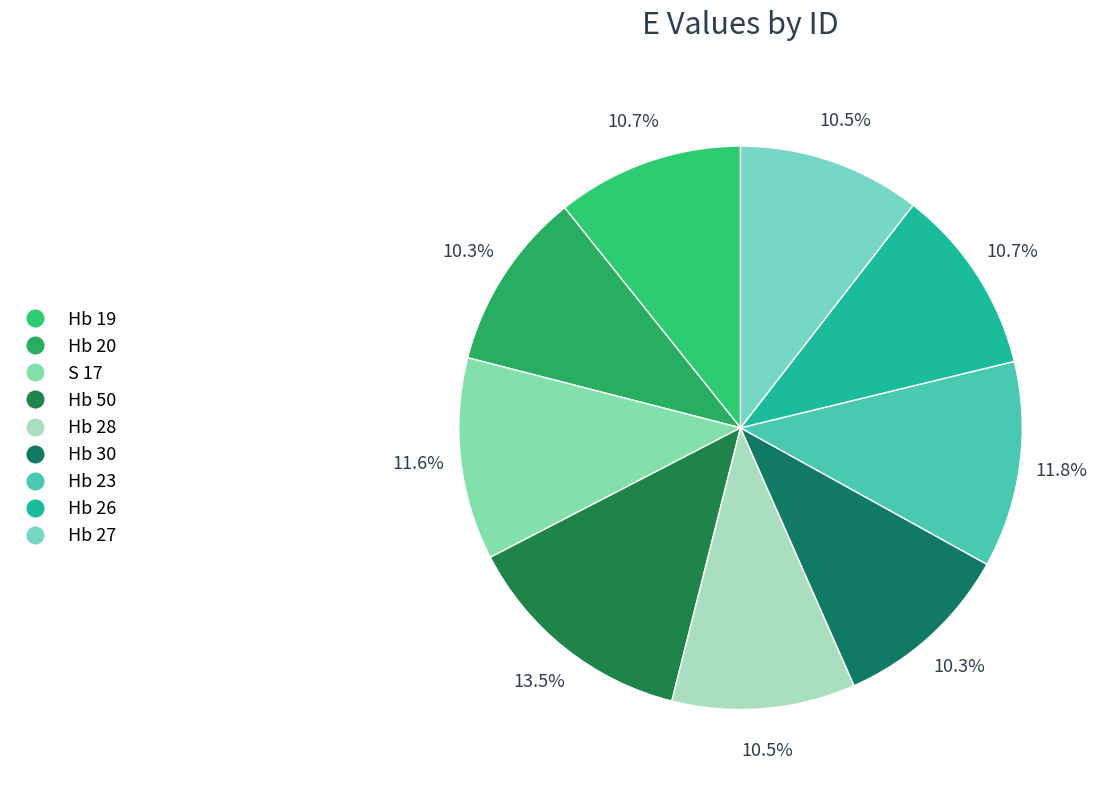

What is the smallest slice in the pie chart?

Hb 20